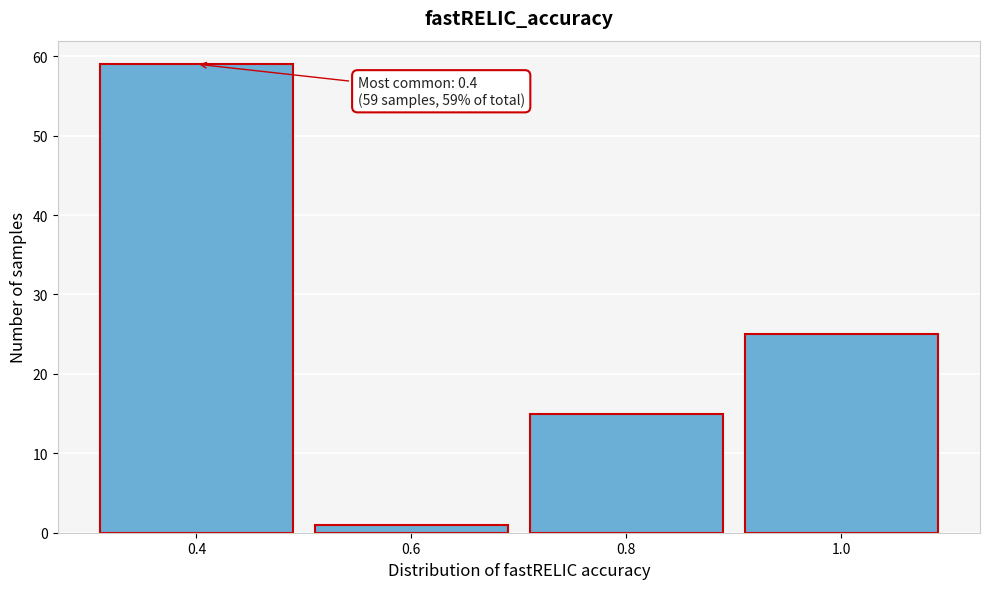

Which range on the x-axis has the tallest bar?

0.3 to 0.5